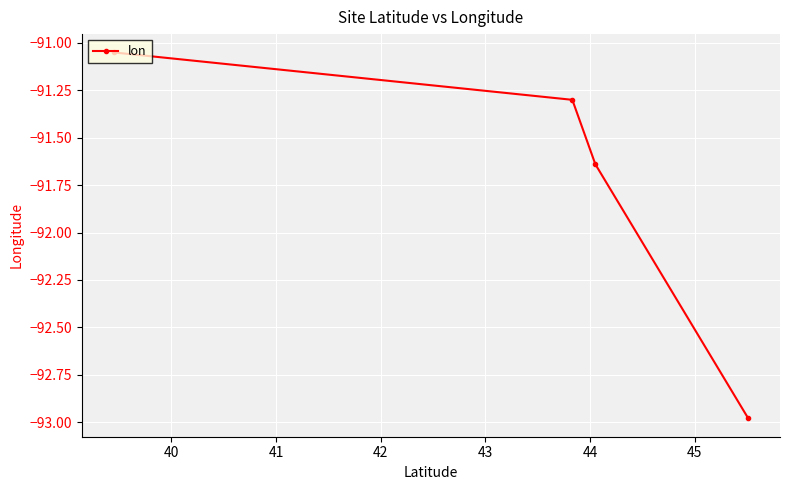

What is the minimum value shown in the chart?

-93.0